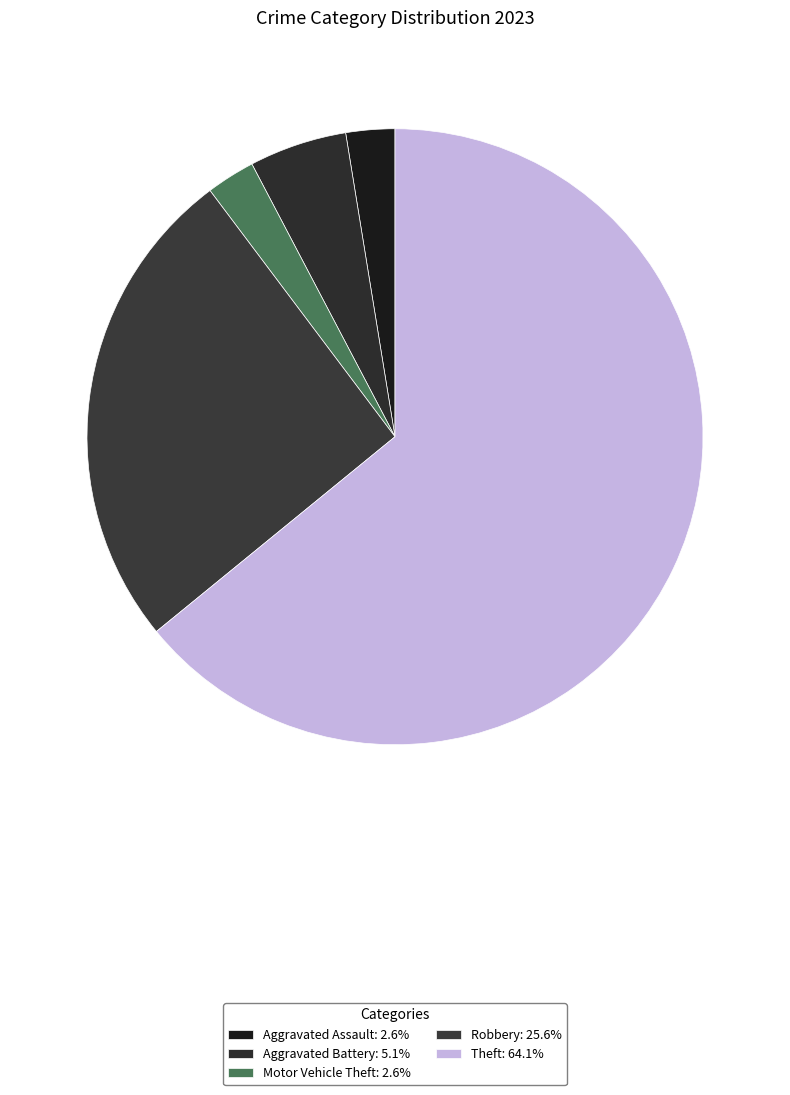

Is there any slice that represents more than half of the pie?

Yes